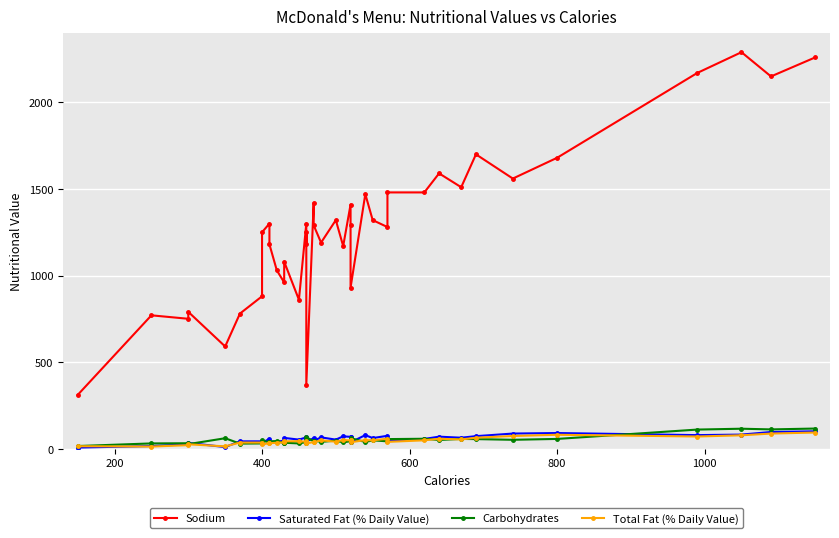

Which series has the largest total across all categories?

Sodium